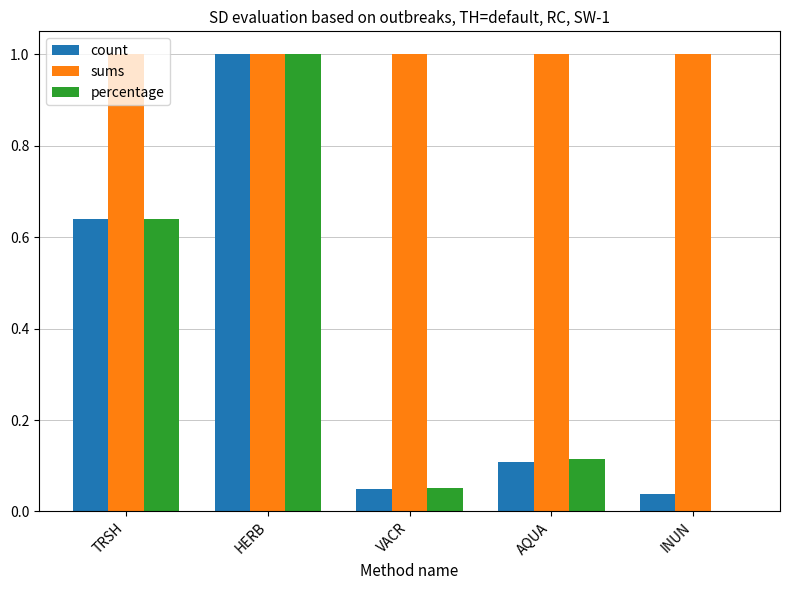

What is the total value across all series at AQUA?

1.2